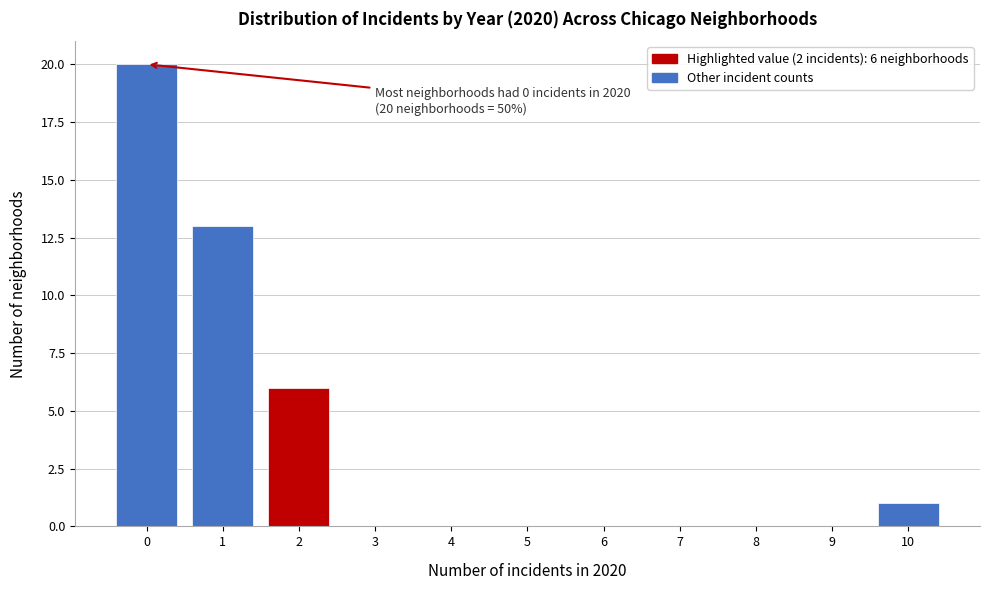

Which range on the x-axis has the tallest bar?

-0.5 to 0.5